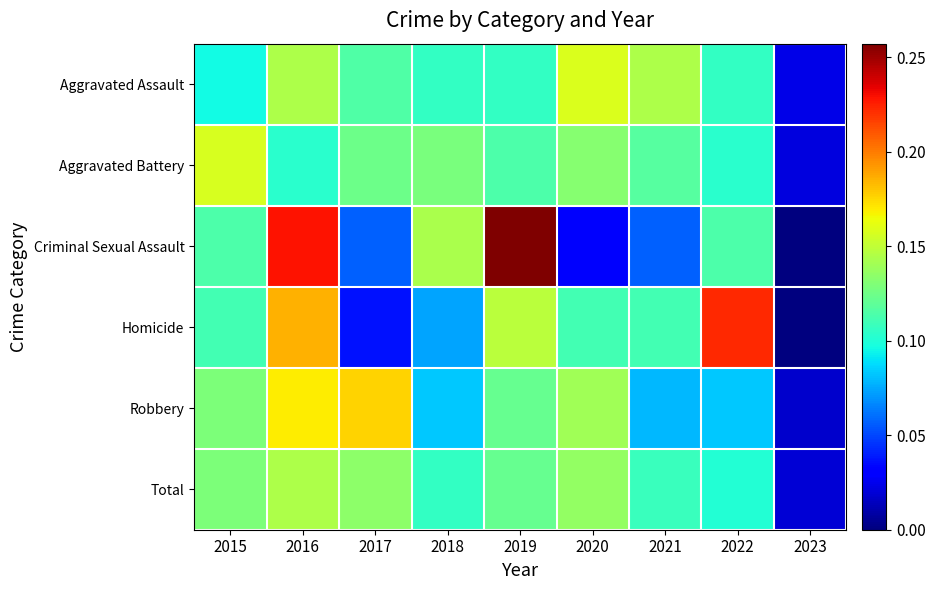

At which category is the sum across all series the highest?

2016